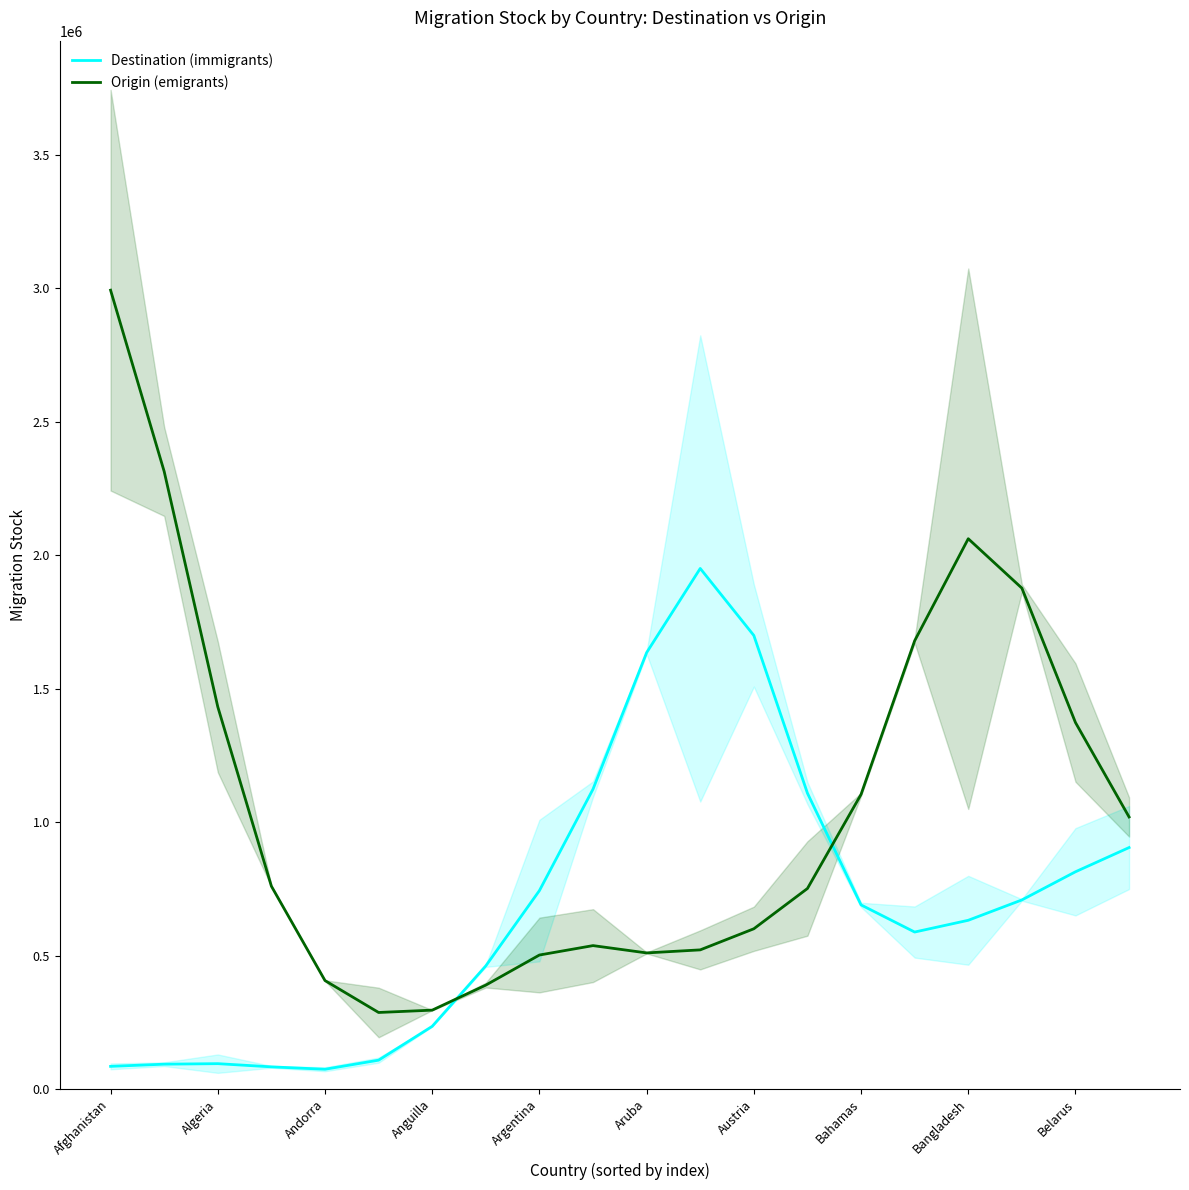

True or false: Origin (emigrants) has more than 0 interior local peaks.

True